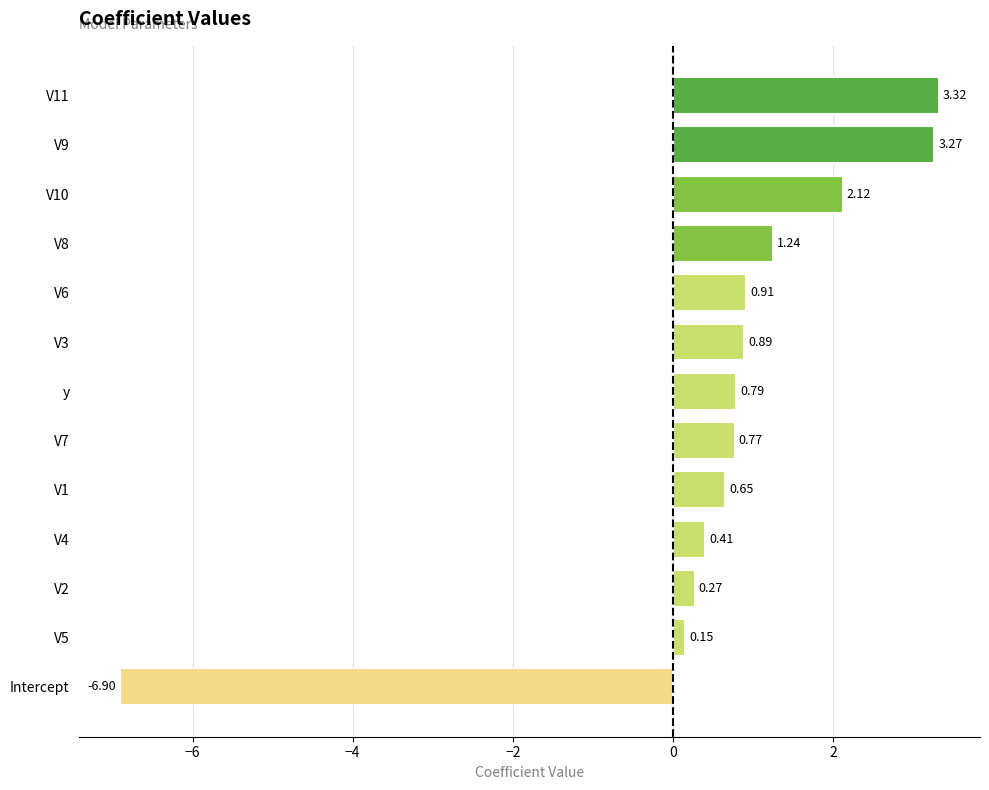

List the labels in order of value, smallest first.

Intercept, V5, V2, V4, V1, V7, y, V3, V6, V8, V10, V9, V11